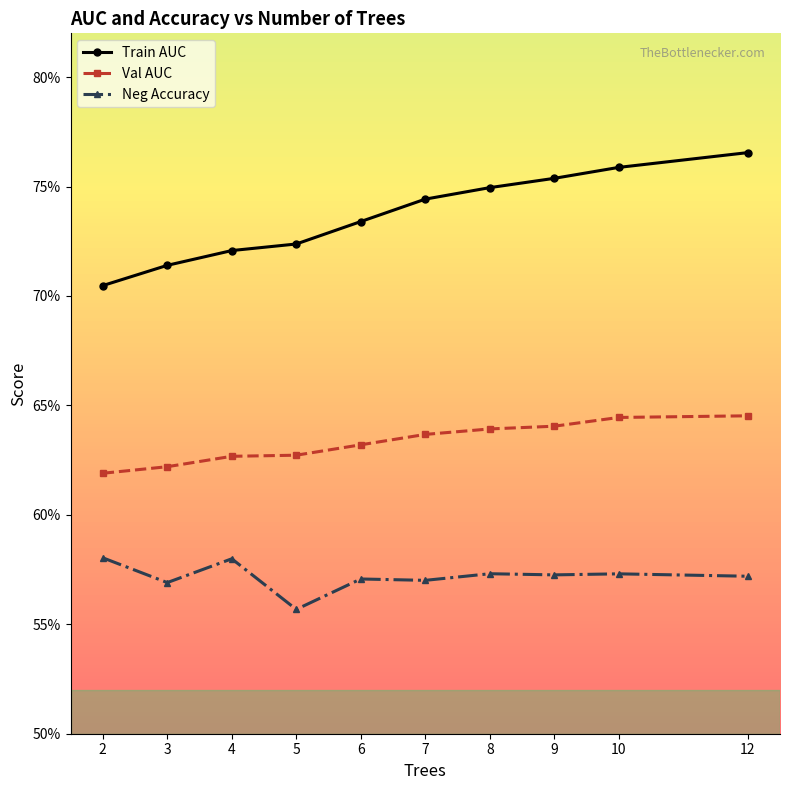

Rank the categories by Train AUC value from lowest to highest.

2, 3, 4, 5, 6, 7, 8, 9, 10, 12